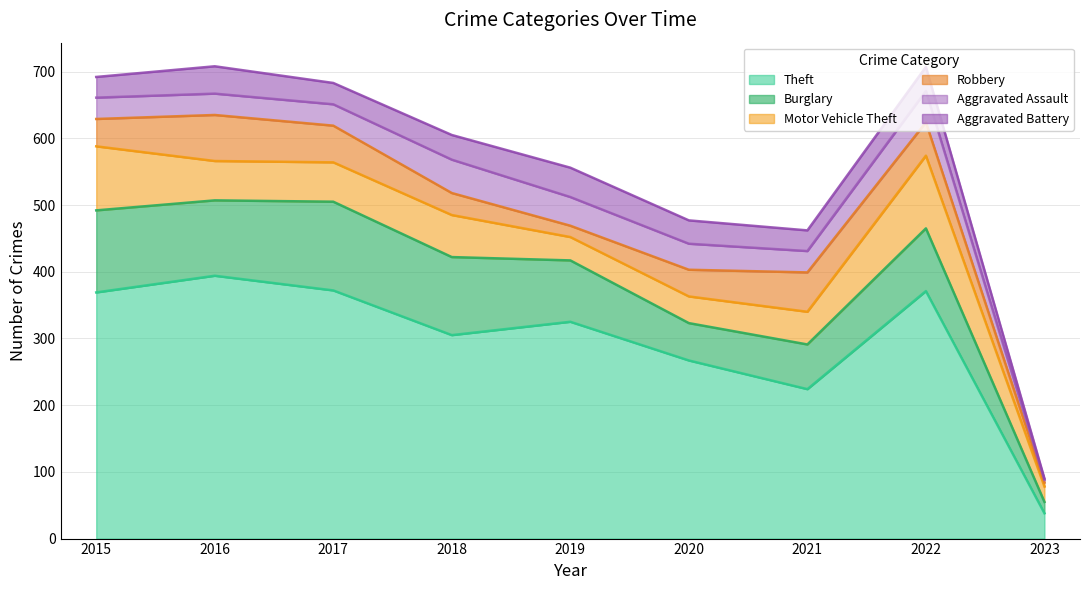

Rank the series by their maximum value, from highest to lowest.

Theft, Burglary, Motor Vehicle Theft, Robbery, Aggravated Assault, Aggravated Battery